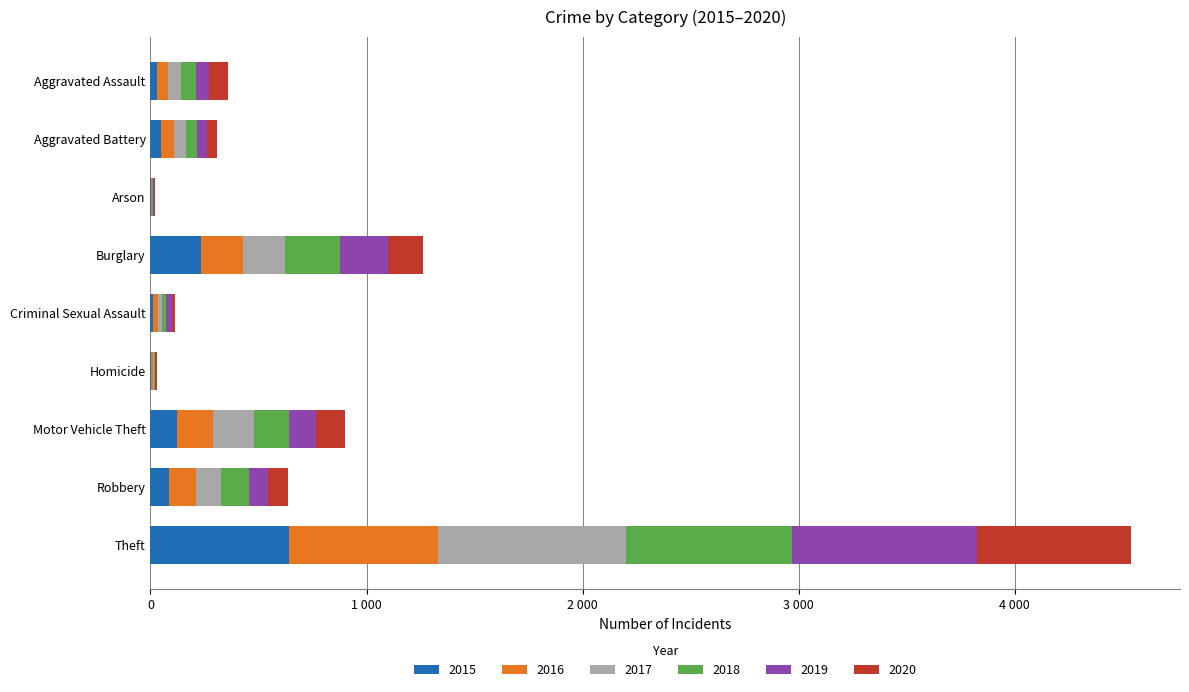

What are all the series names shown in the legend?

2015, 2016, 2017, 2018, 2019, 2020